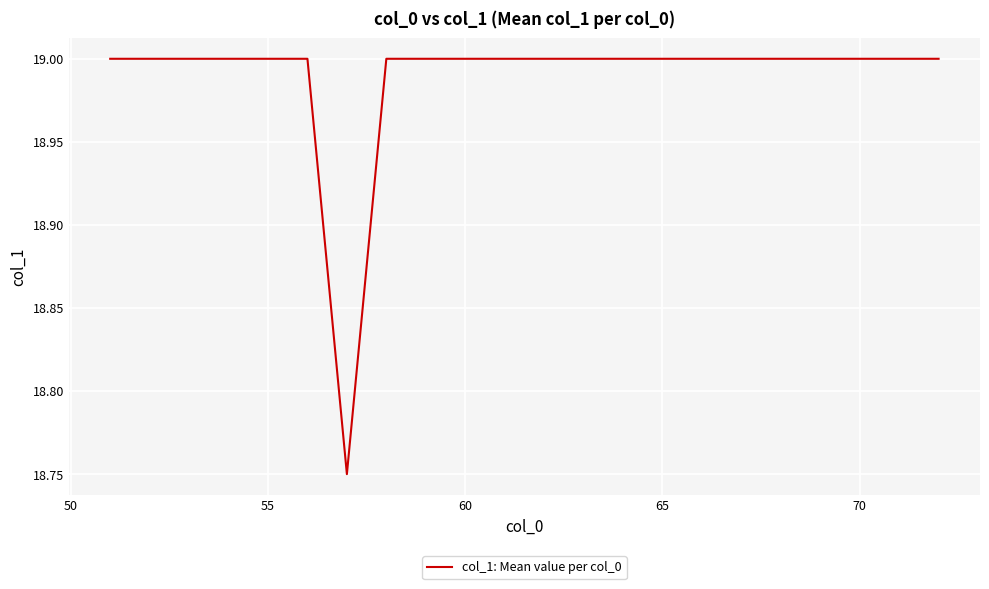

What is the greatest value displayed?

19.0